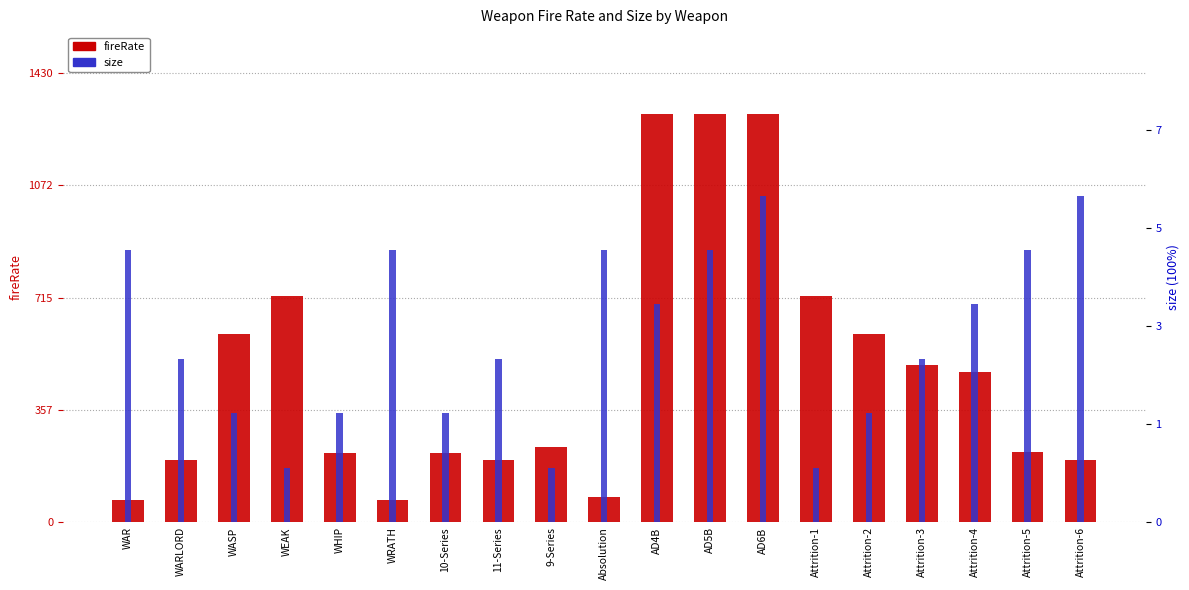

What is the label of the 19th bar from the right?

WAR